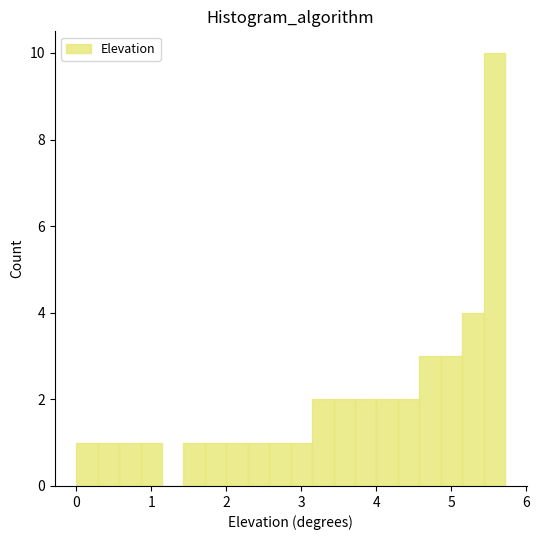

Around what value on the x-axis is the tallest bar? Give the approximate position of its centre, as read against the axis.

5.6